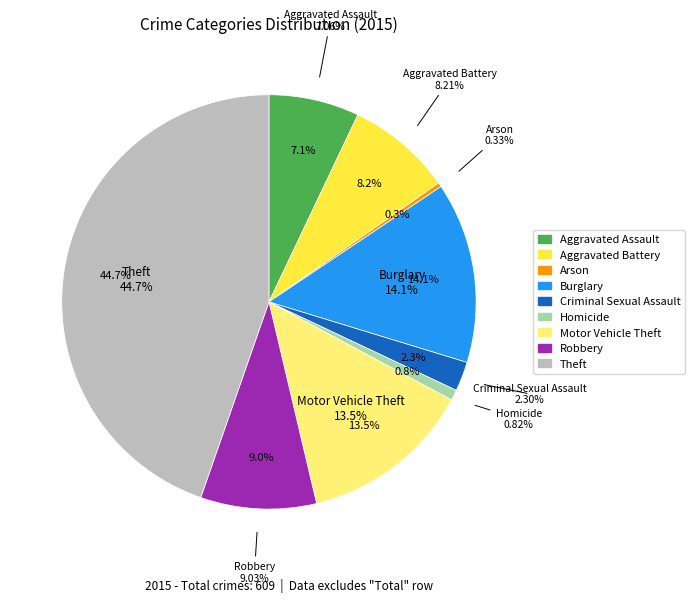

Does Robbery account for over 50% of the chart?

No